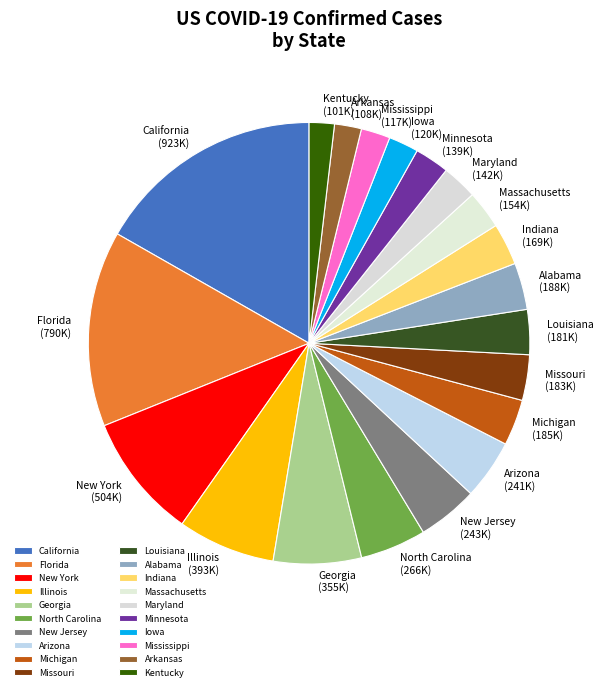

Which has a higher value, Iowa or North Carolina?

North Carolina